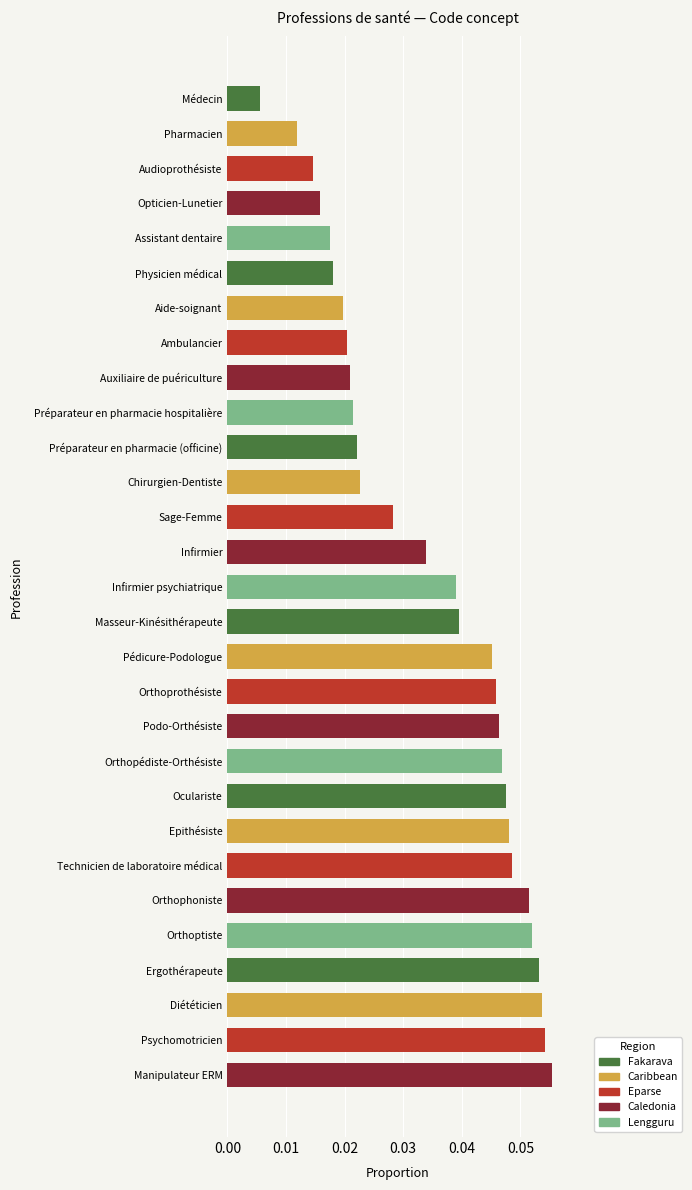

Which has a higher value, Manipulateur ERM or Infirmier psychiatrique?

Manipulateur ERM